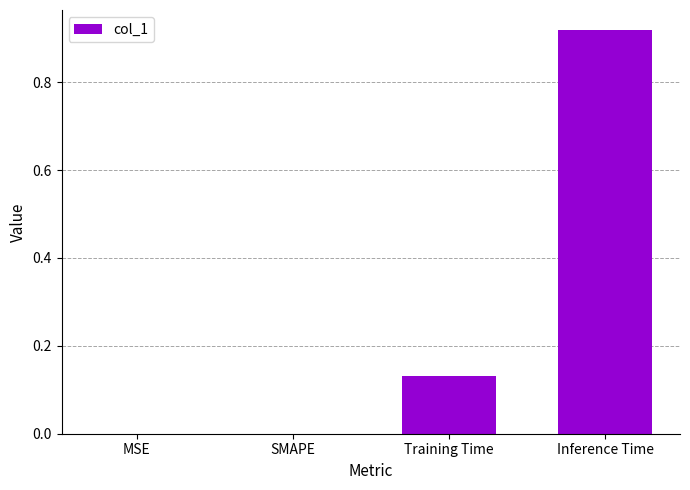

Which category has the highest value across all series?

Inference Time